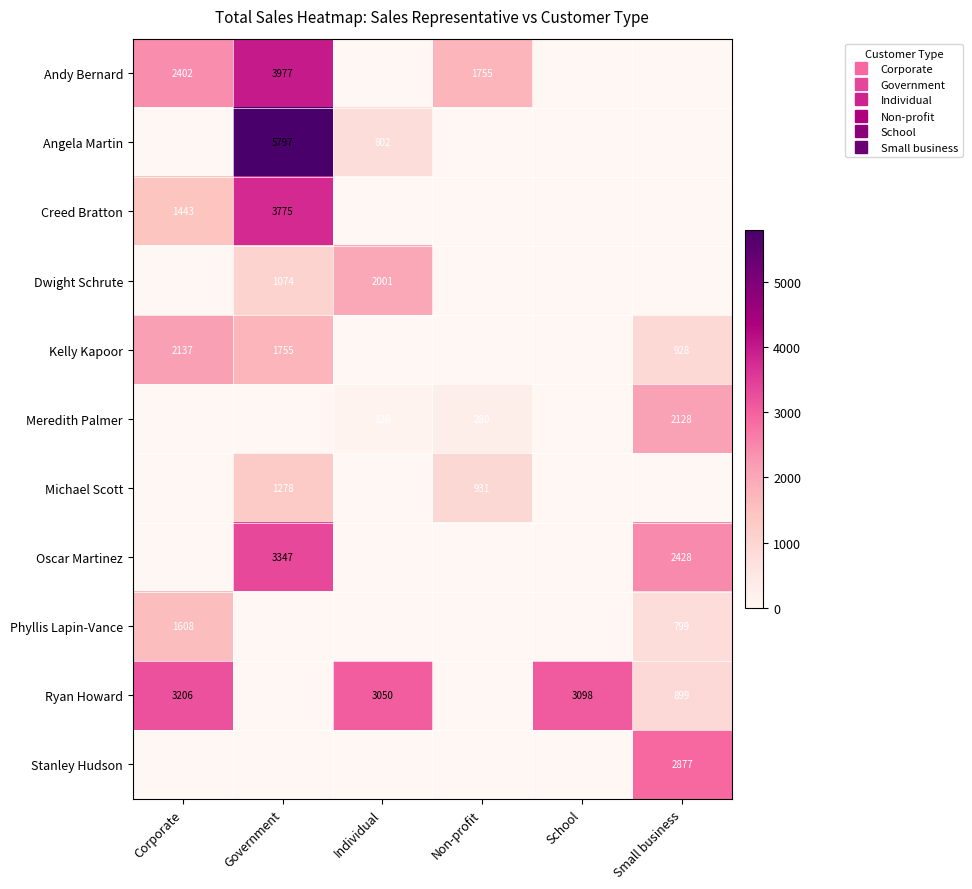

The value of Stanley Hudson at Non-profit is 0.0. True or false?

True